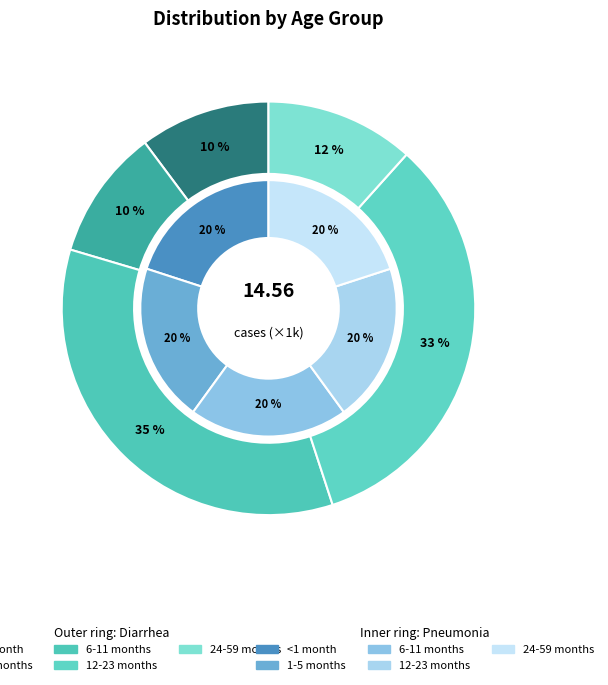

What is the spread (max minus min) of values at <1 month?

1.5